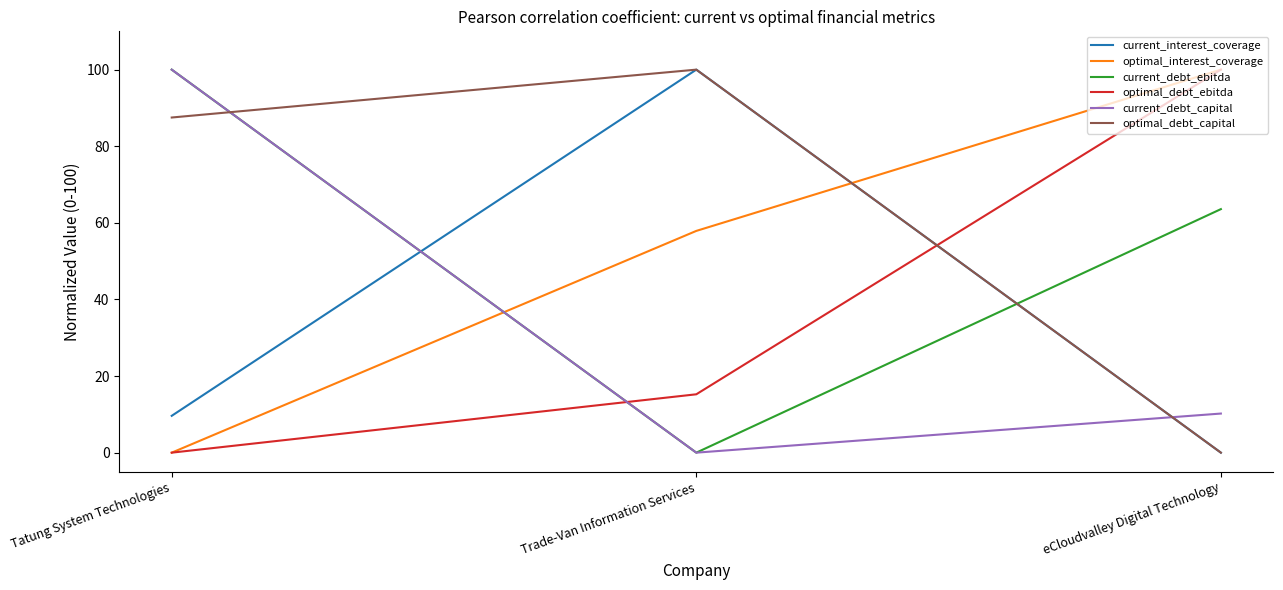

How many positive values does the current_interest_coverage series have?

2